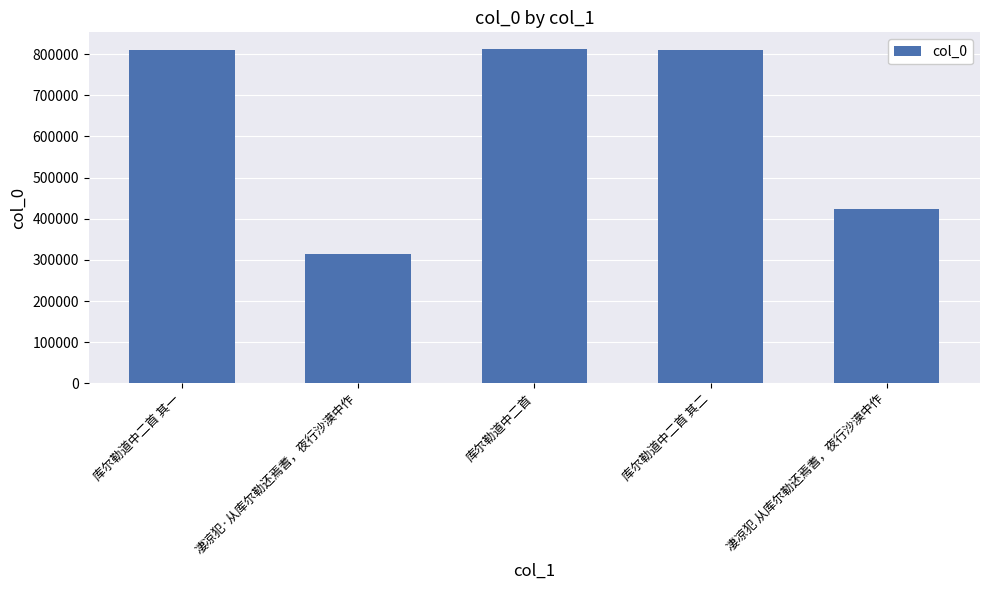

What position from the left is 库尔勒道中二首 其二?

4